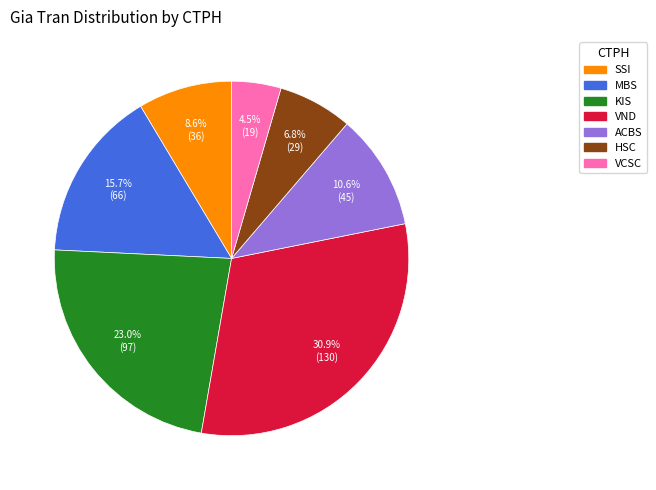

What percentage is the HSC slice, to the nearest percent?

7%